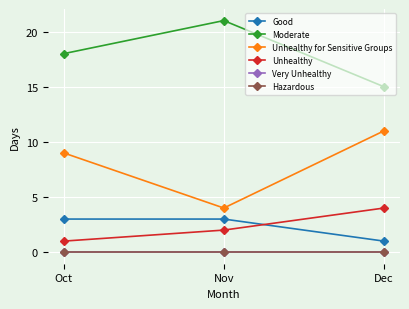

Which label corresponds to the largest value in the chart?

Nov